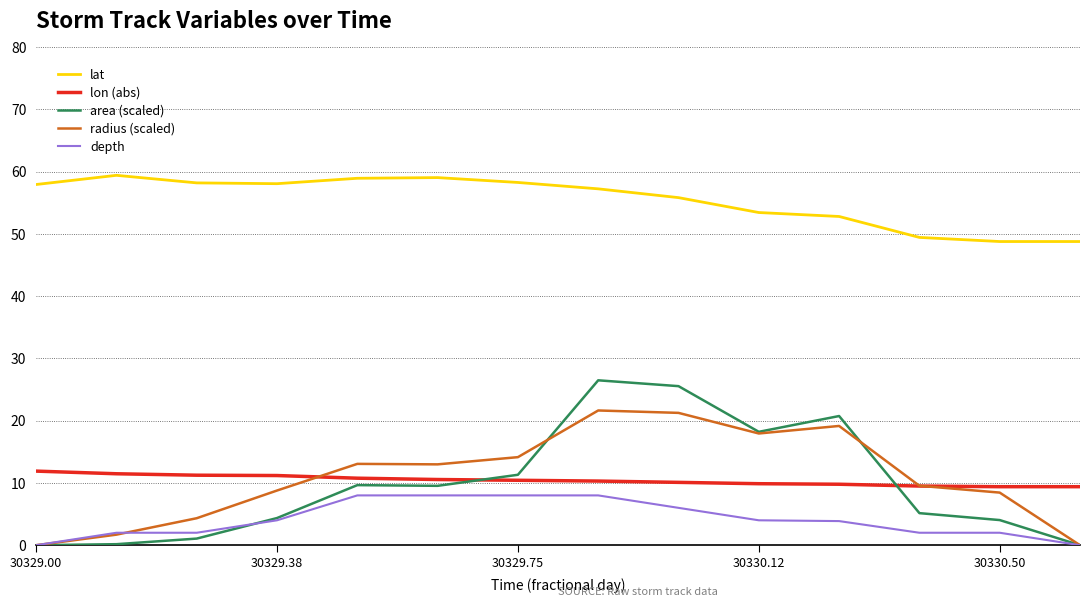

What is the highest value of the lon (abs) series?

11.9